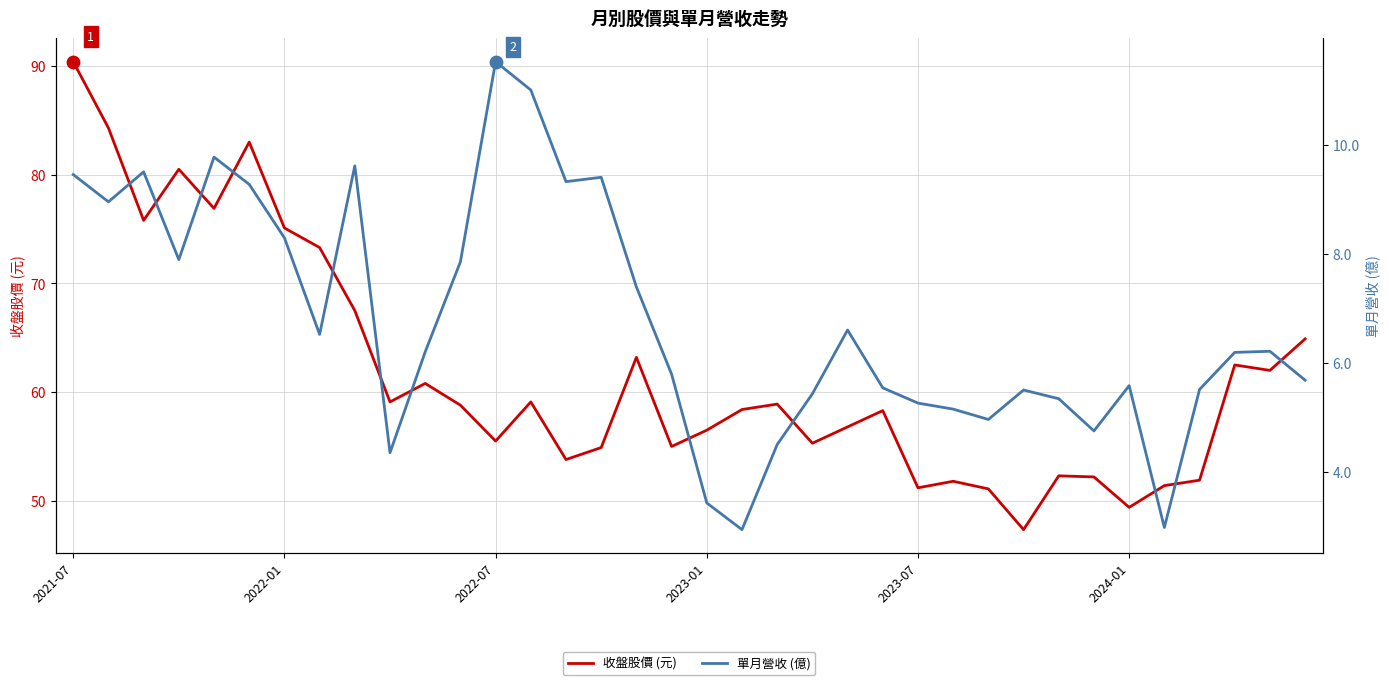

What is the total value across all series at 33?

68.7